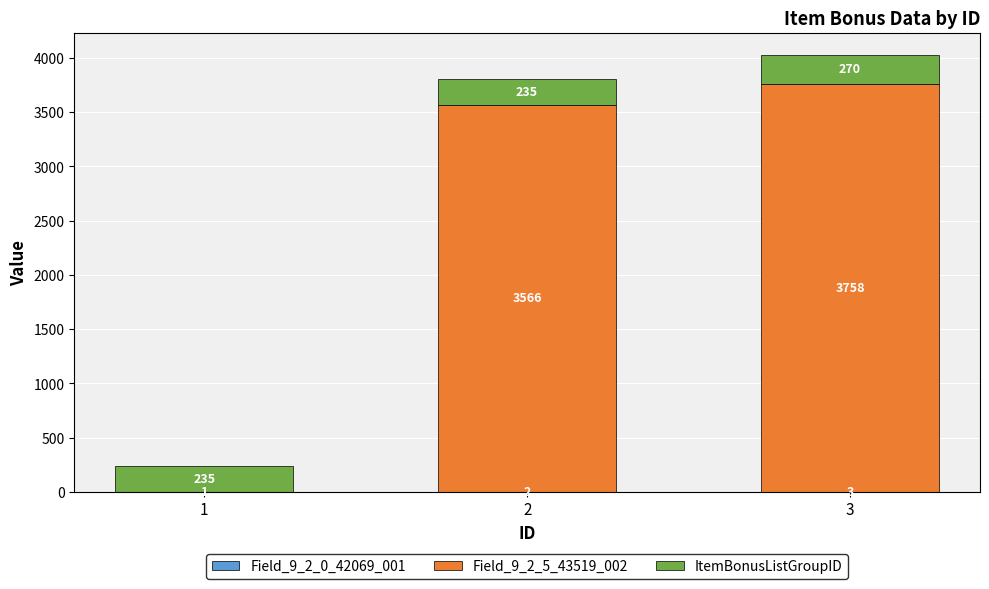

At which category is the sum across all series the highest?

3